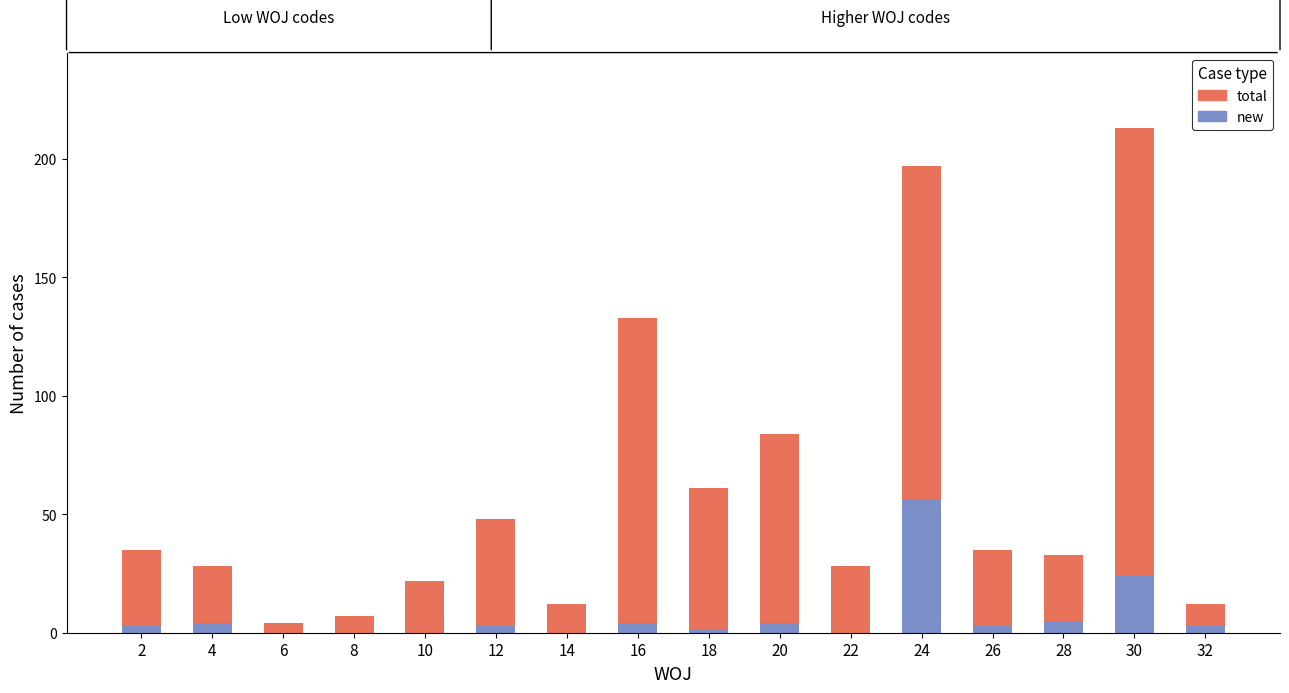

What is the average value of the new series?

7